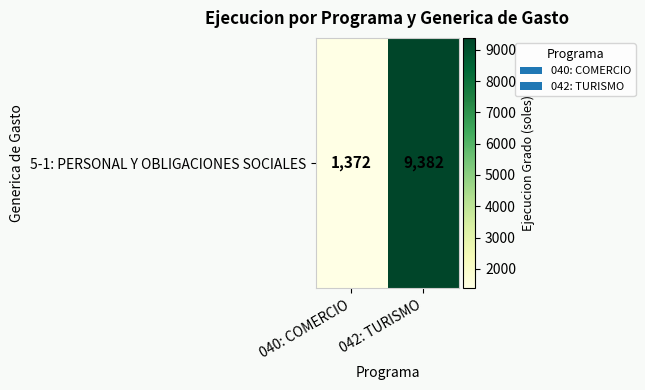

Is it true that the value at 042: TURISMO is 9382?

True